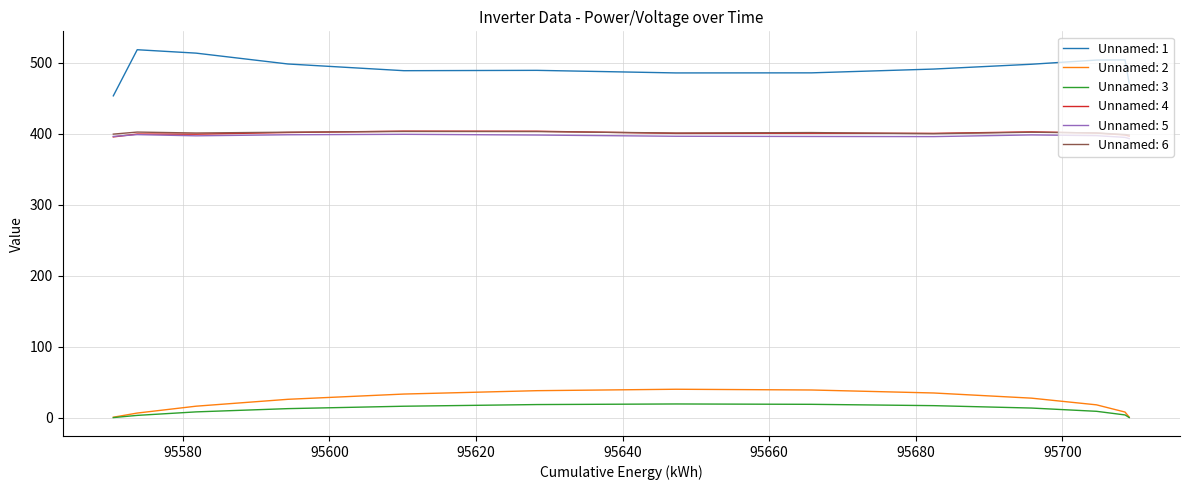

What is the maximum value shown in the chart?

518.6